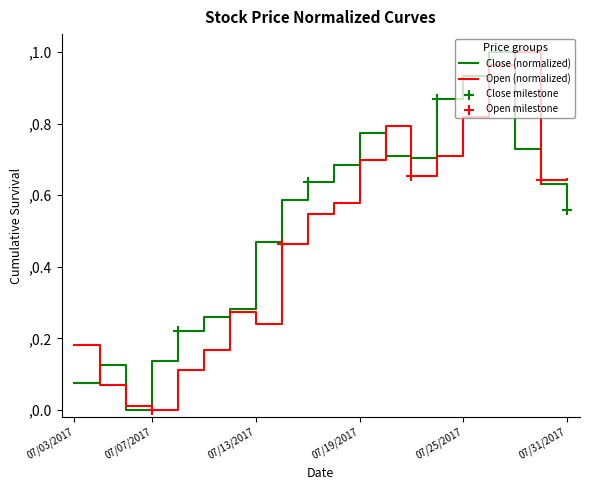

How many lines are shown in the chart?

2